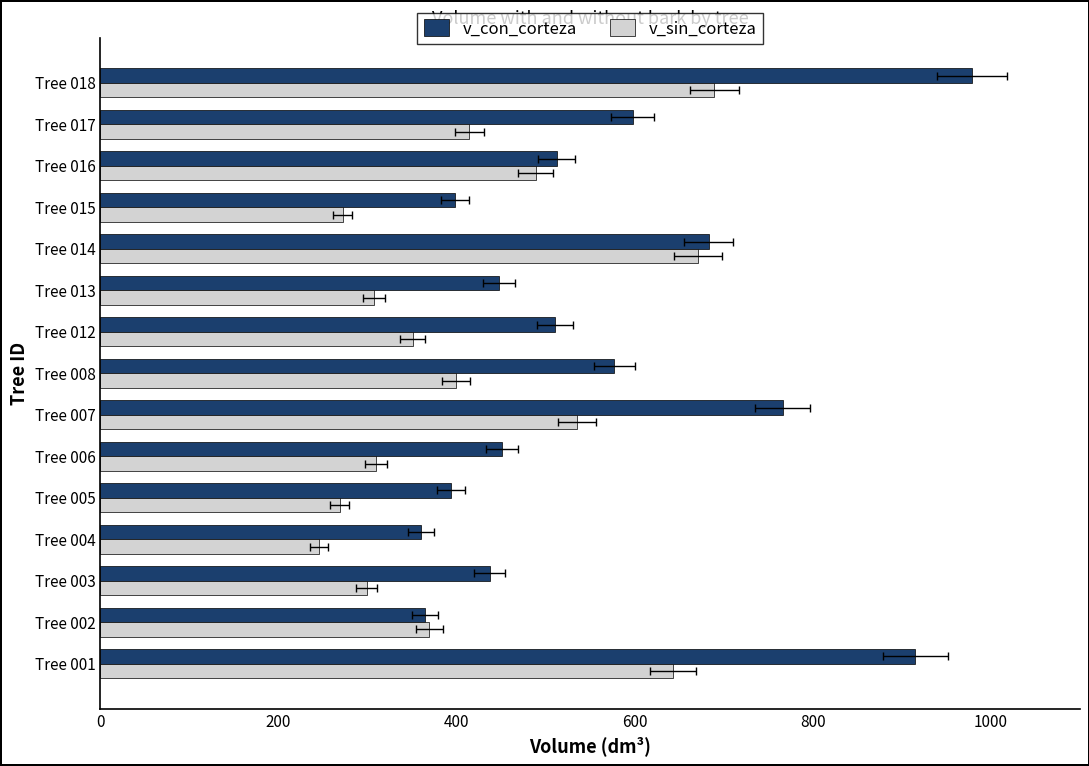

What is the average value of the v_con_corteza series?

559.5